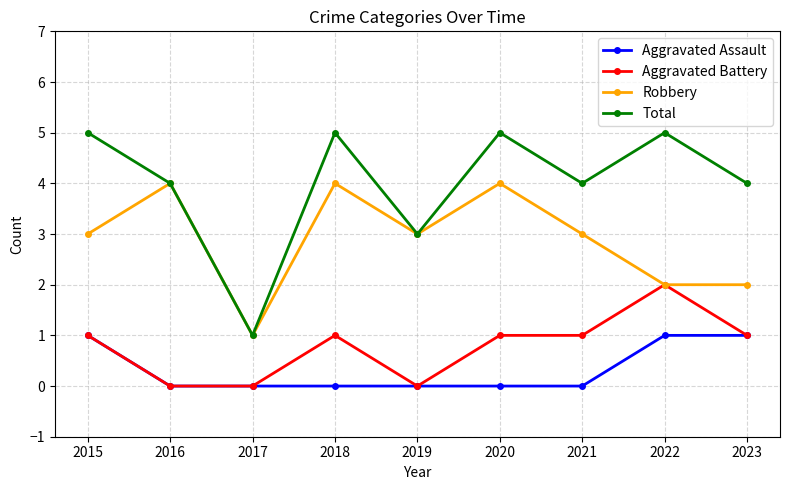

Where is the first local maximum for Robbery?

2016